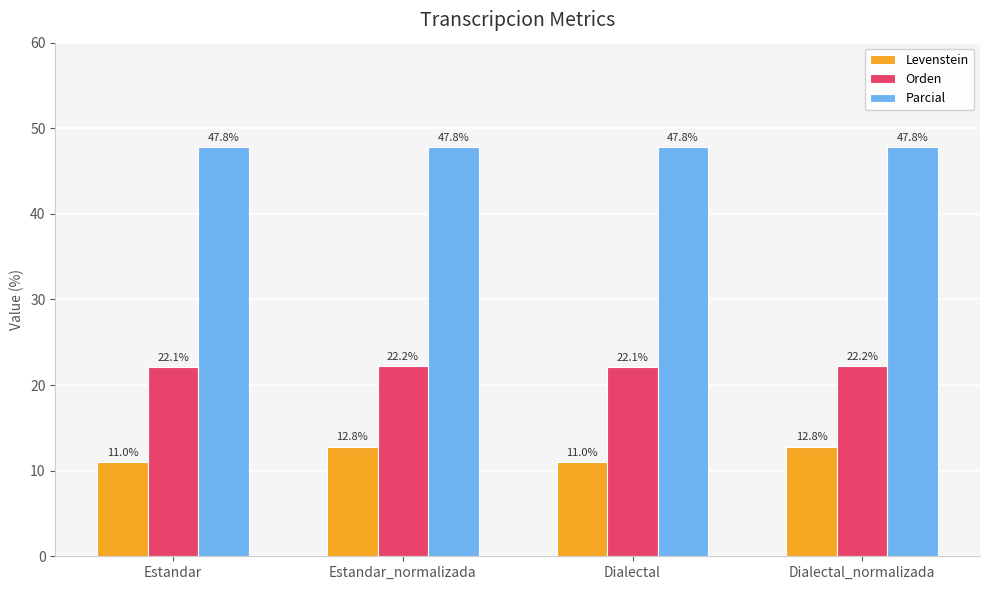

What is the total value across all series at Estandar?

80.9